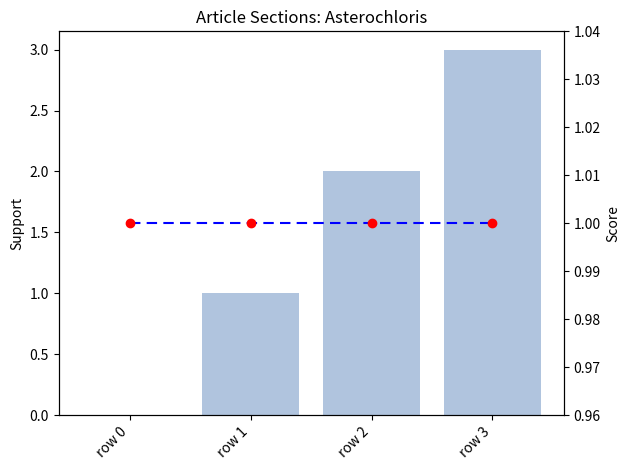

At how many categories does at least one series exceed 1?

2